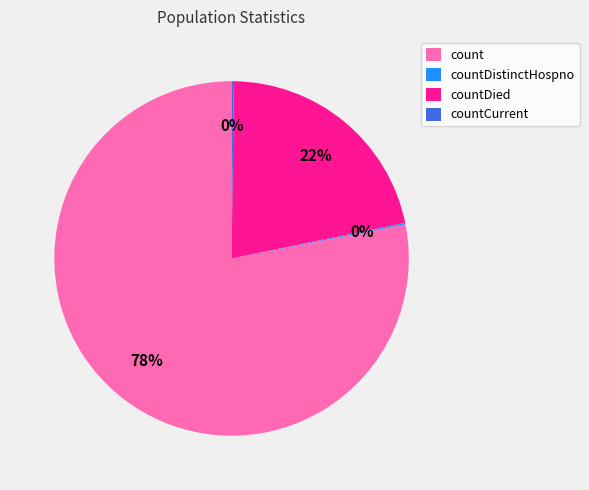

The count slice represents 78% of the pie. True or false?

True